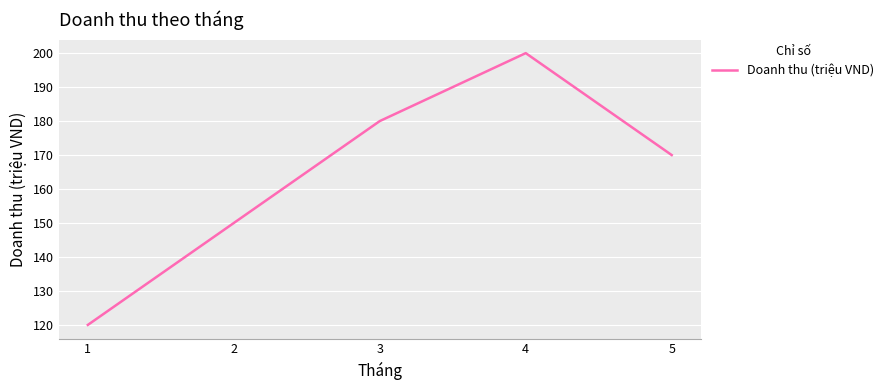

Rank the categories by value from highest to lowest.

4, 3, 5, 2, 1